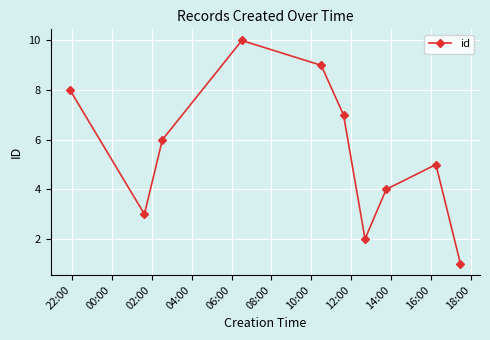

What is the average value?

6